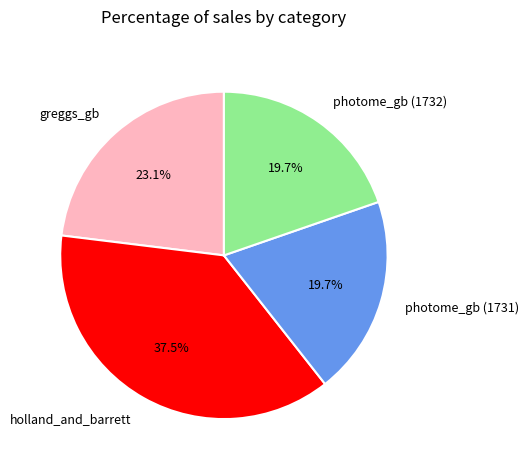

Count the number of slices in the pie.

4